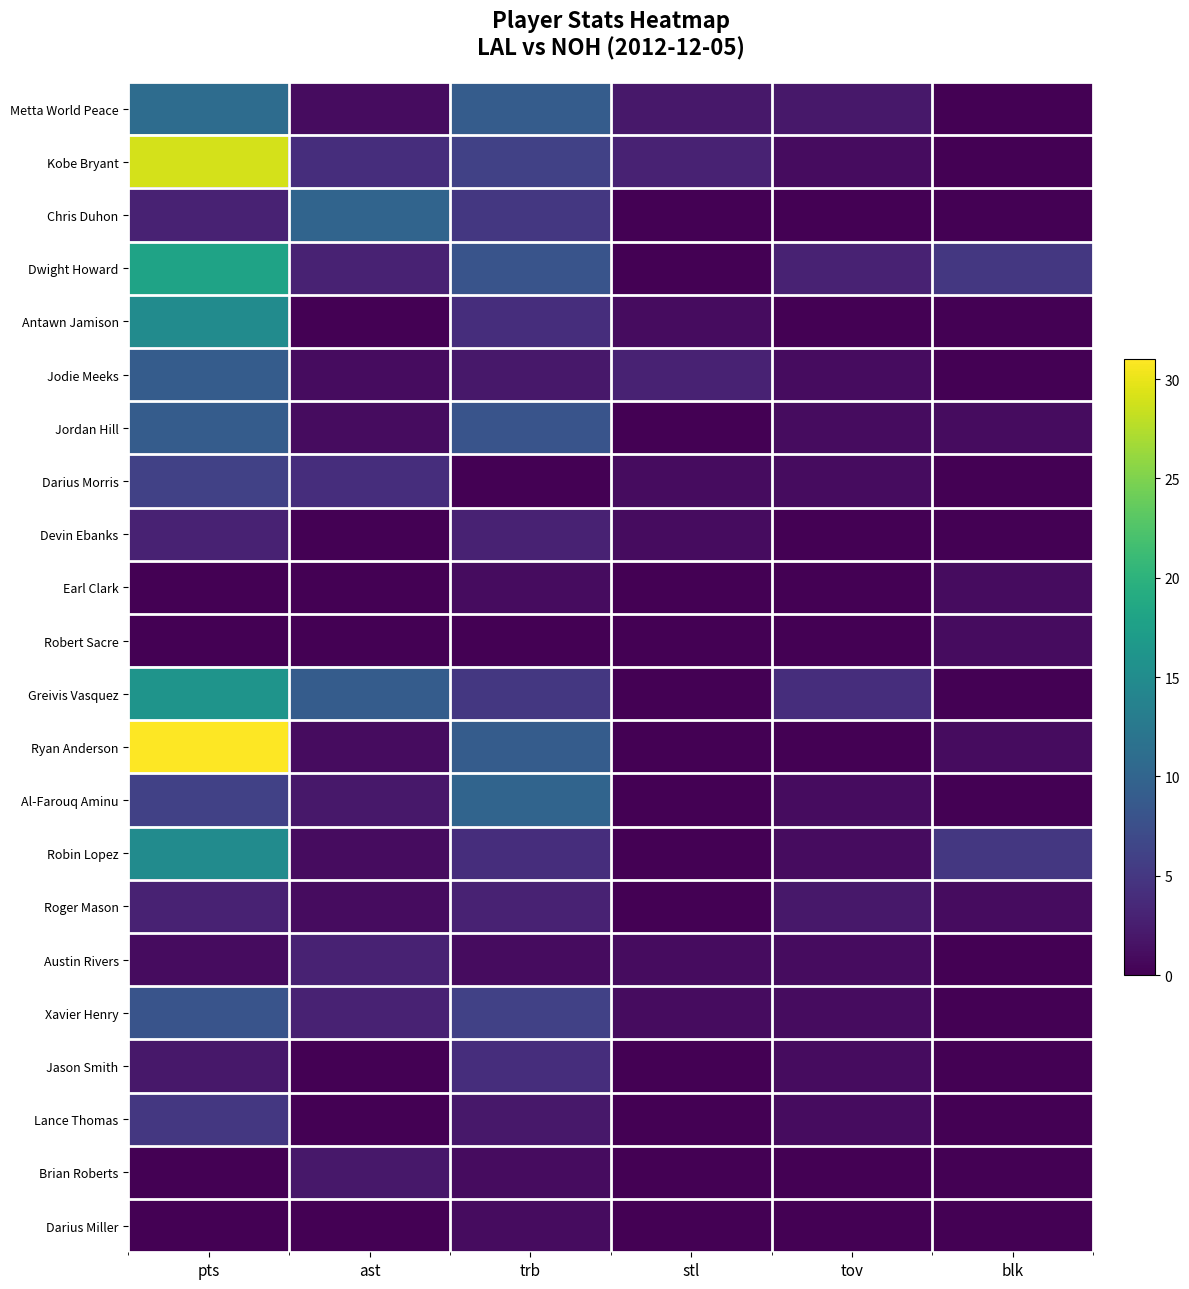

At which category does the chart reach its minimum across all series?

blk